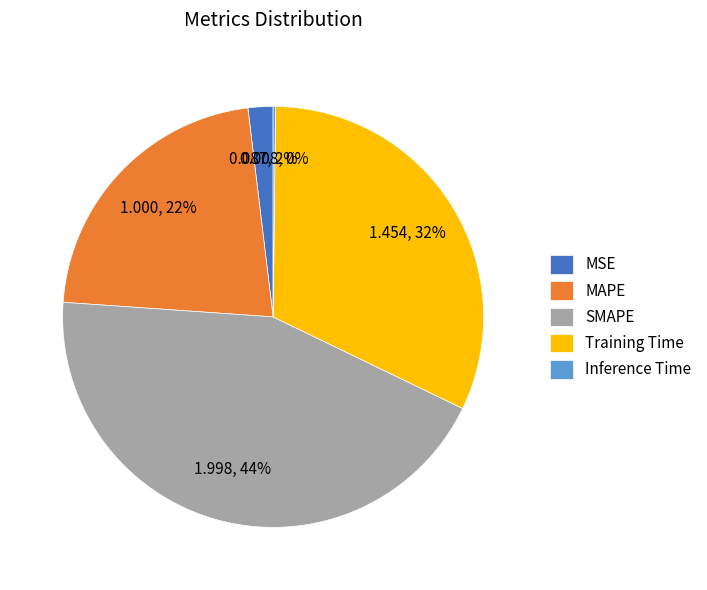

True or false: MAPE accounts for 29% of the total.

False